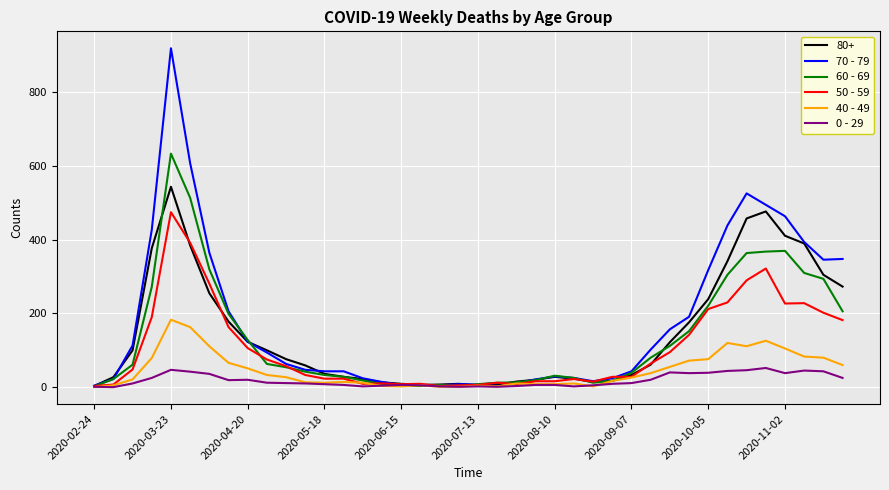

What are all the series names shown in the legend?

80+, 70 - 79, 60 - 69, 50 - 59, 40 - 49, 0 - 29